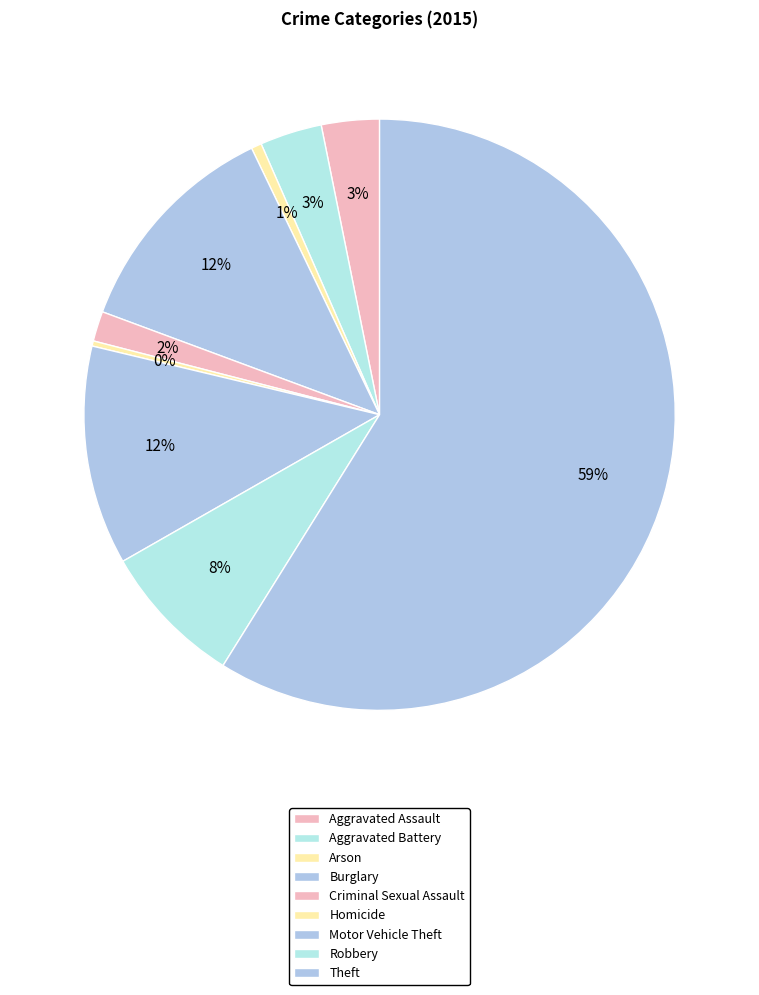

To the nearest percent, what is the combined percentage of Arson and Theft?

59%